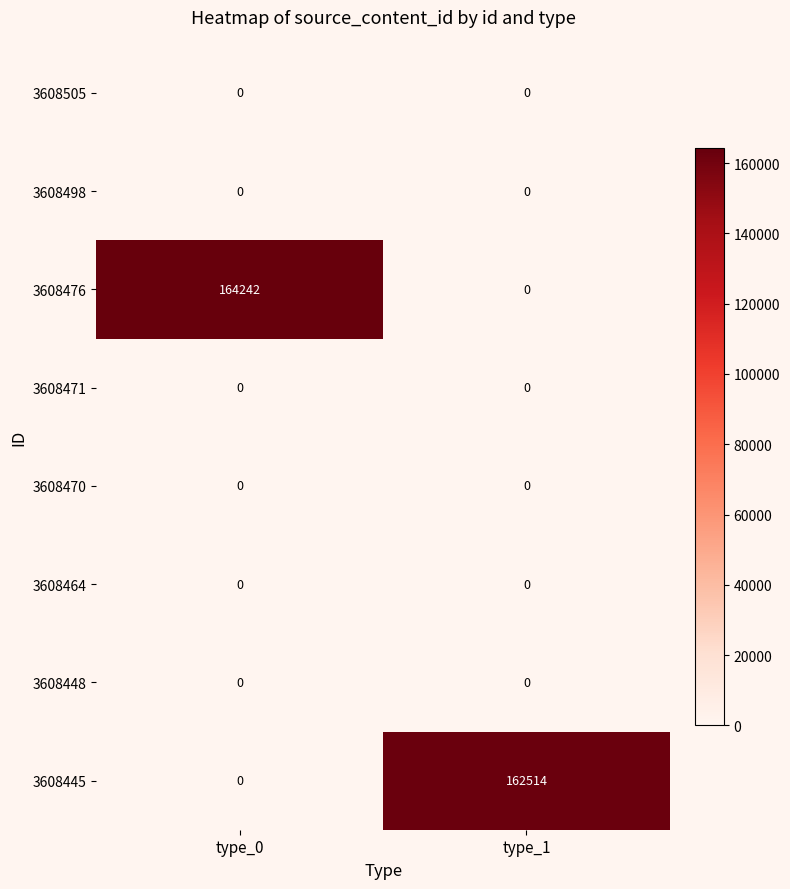

Which series has the largest total across all categories?

3608476